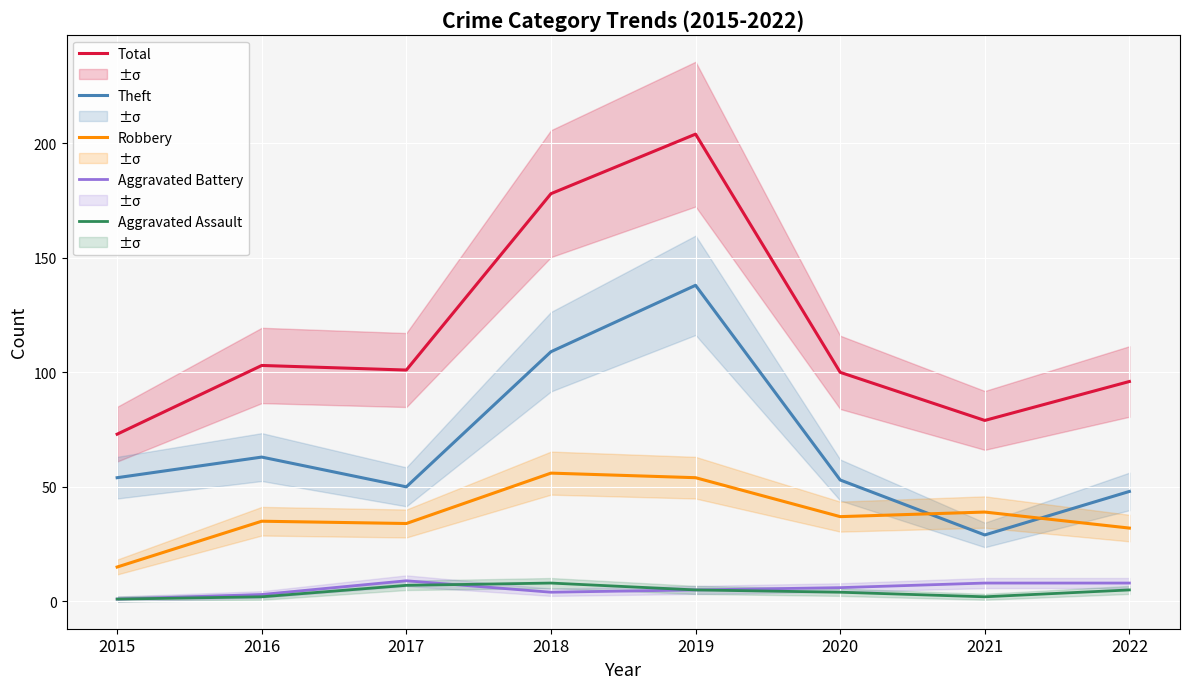

Is it true that Theft equals 81 at 2019?

False